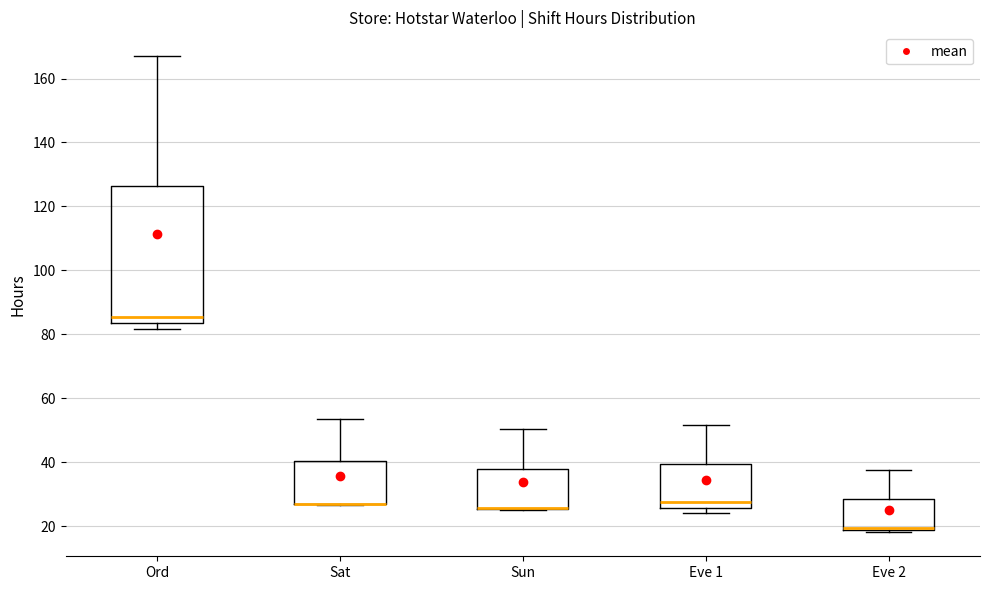

Where is the lower edge of the box for Eve 2 on the y-axis? The values are not printed on the chart, so give them approximately, as read against the axis.

18